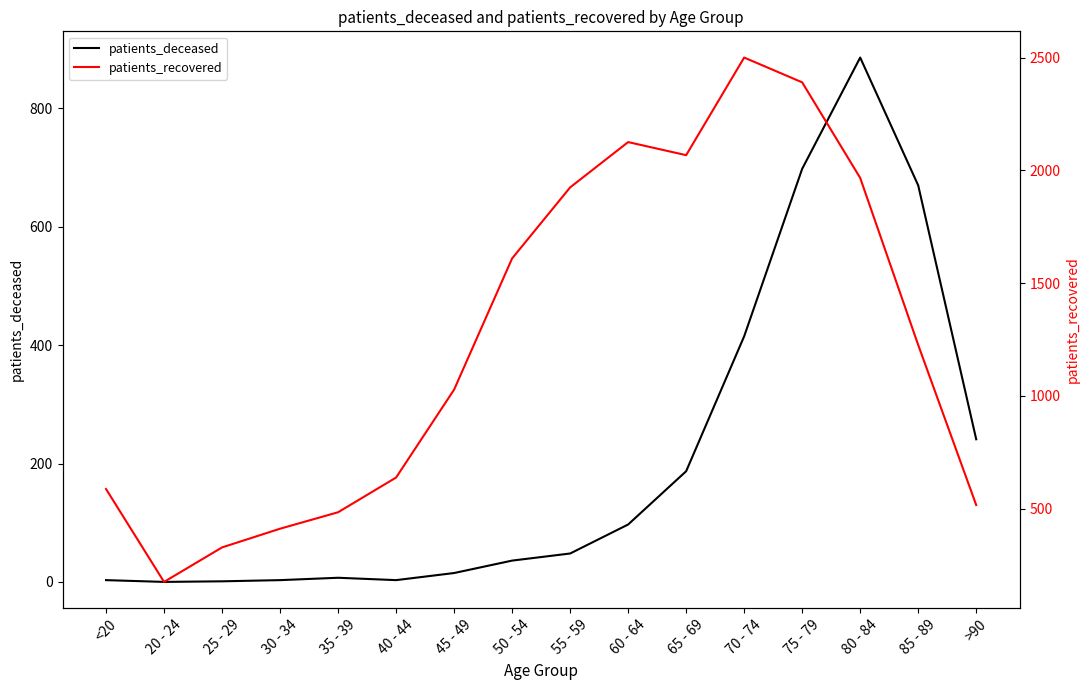

Reading left to right, extract all data points from this chart.

patients_deceased: <20=3	20 - 24=0	25 - 29=1	30 - 34=3	35 - 39=7	40 - 44=3	45 - 49=15	50 - 54=36	55 - 59=48	60 - 64=97	65 - 69=187	70 - 74=415	75 - 79=698	80 - 84=886	85 - 89=670	>90=241
patients_recovered: <20=587	20 - 24=175	25 - 29=328	30 - 34=411	35 - 39=484	40 - 44=638	45 - 49=1028	50 - 54=1610	55 - 59=1925	60 - 64=2126	65 - 69=2068	70 - 74=2501	75 - 79=2391	80 - 84=1967	85 - 89=1226	>90=516